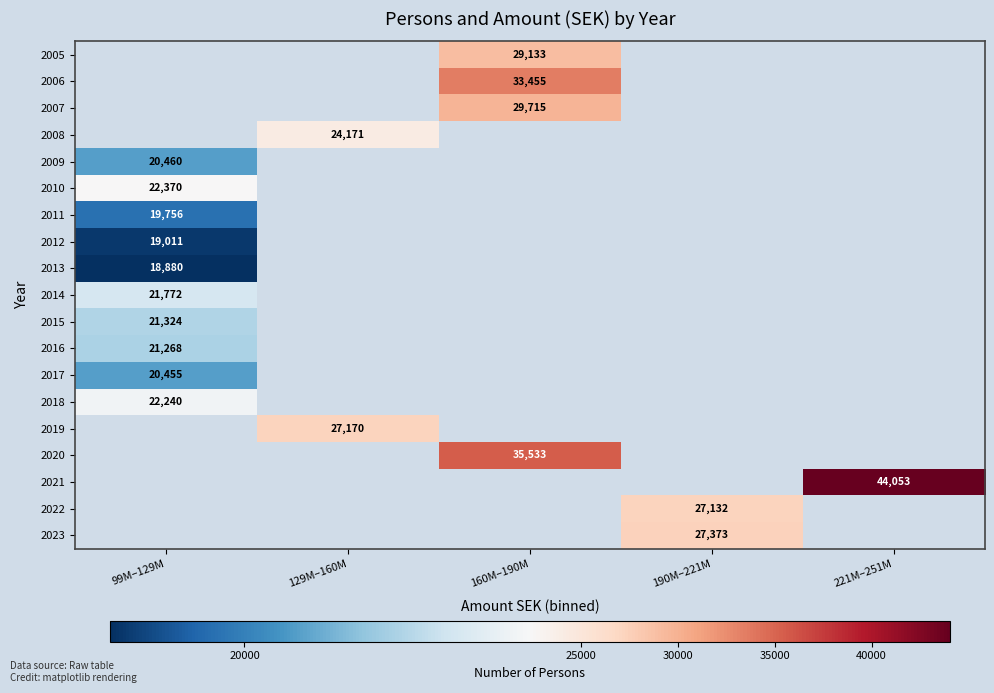

How many distinct data groups are displayed?

19